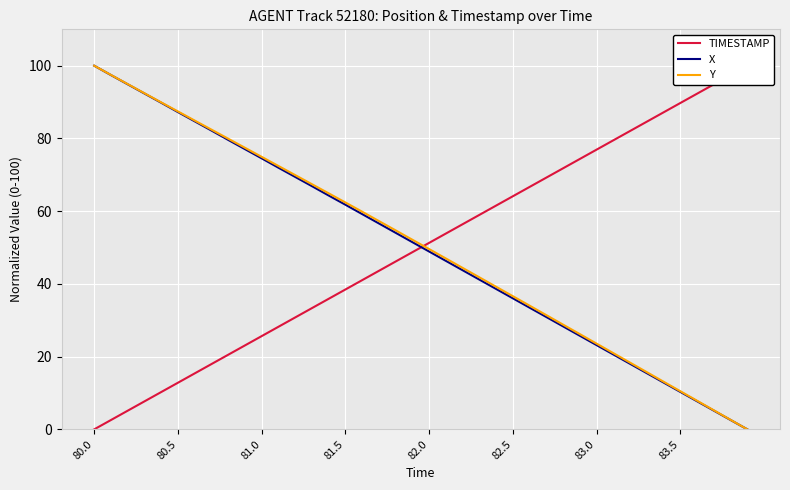

How many data points in X are less than 51?

20